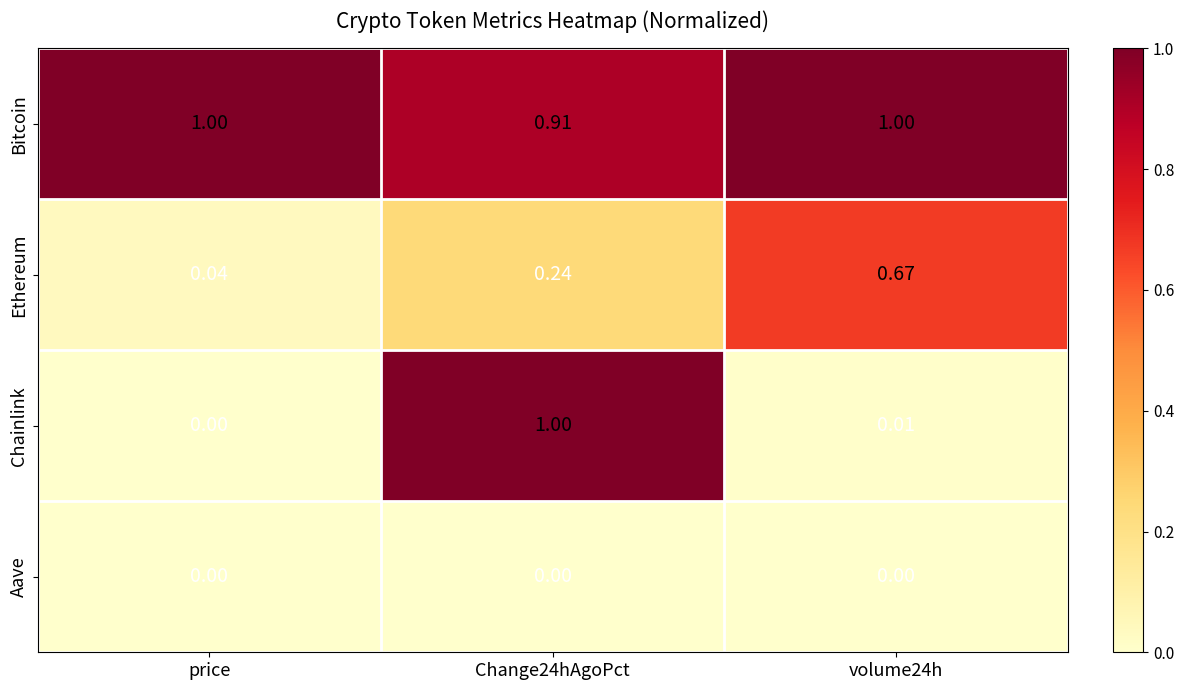

At volume24h, list the series in order from smallest to largest.

Aave, Chainlink, Ethereum, Bitcoin